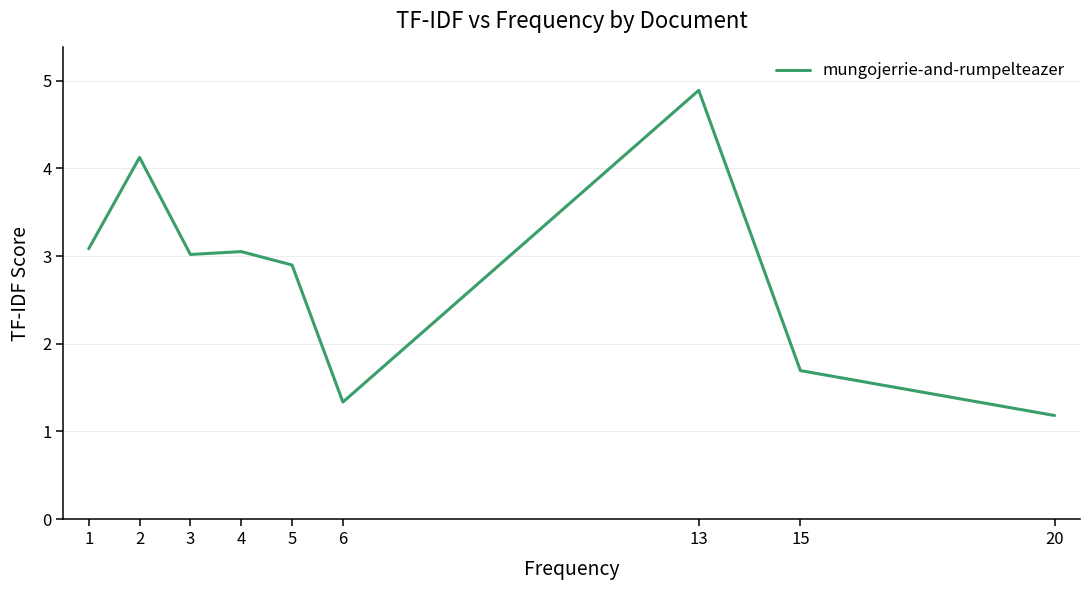

How many lines are shown in the chart?

1